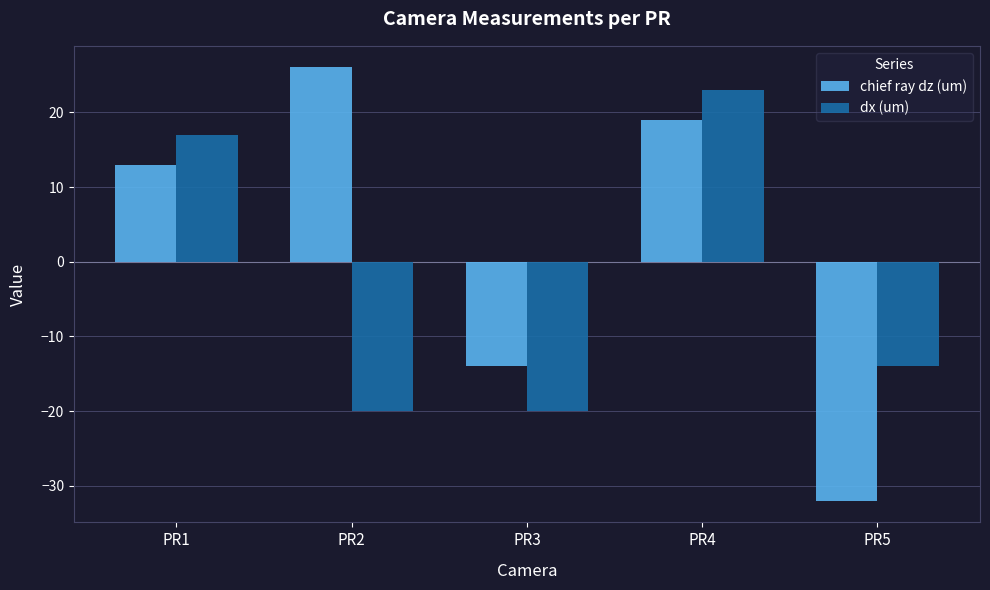

Which series has the widest spread of values?

chief ray dz (um)